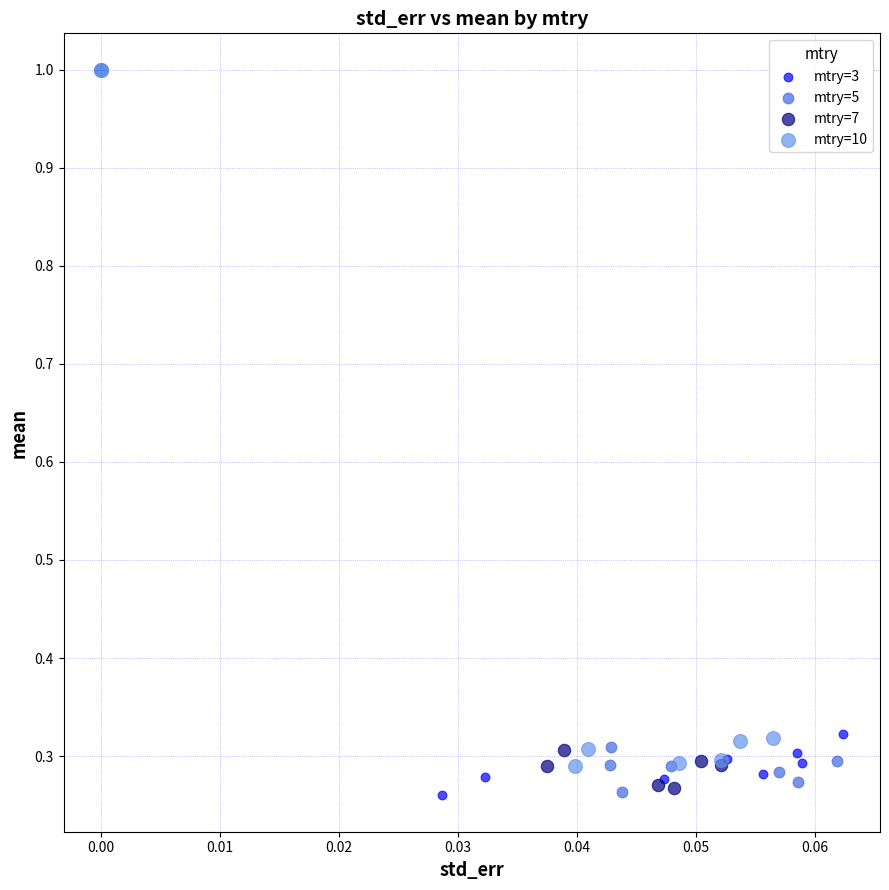

What are all the series names shown in the legend?

mtry=3, mtry=5, mtry=7, mtry=10